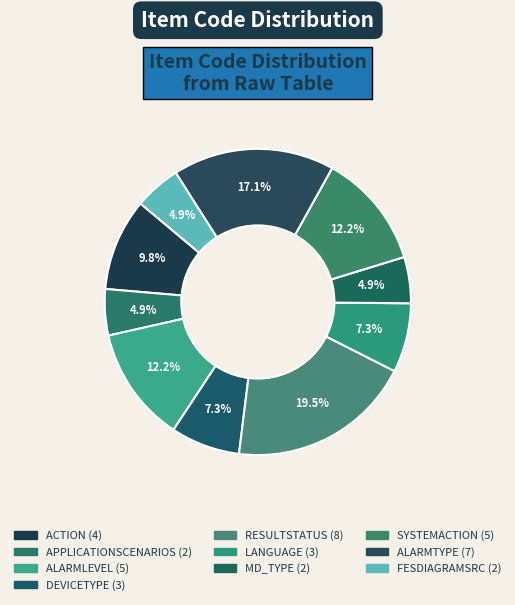

What is the change in value from RESULTSTATUS to LANGUAGE?

-5